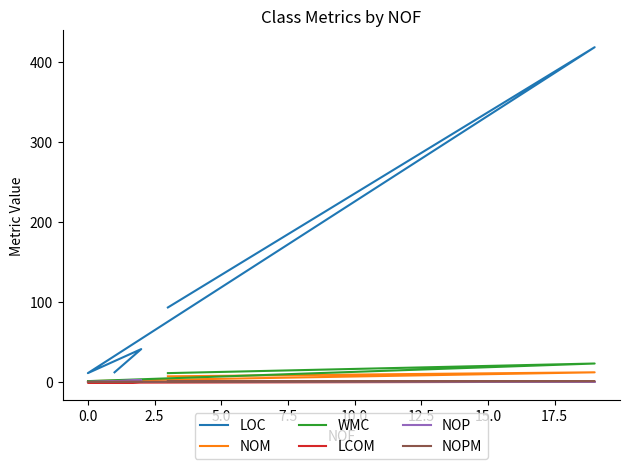

True or false: LCOM and NOM intersect in this chart.

False